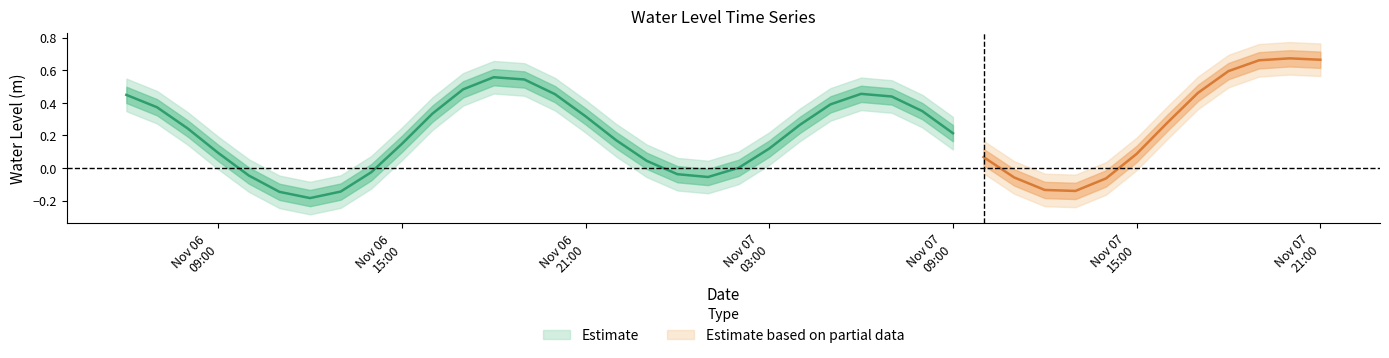

How many values are below 0?

13